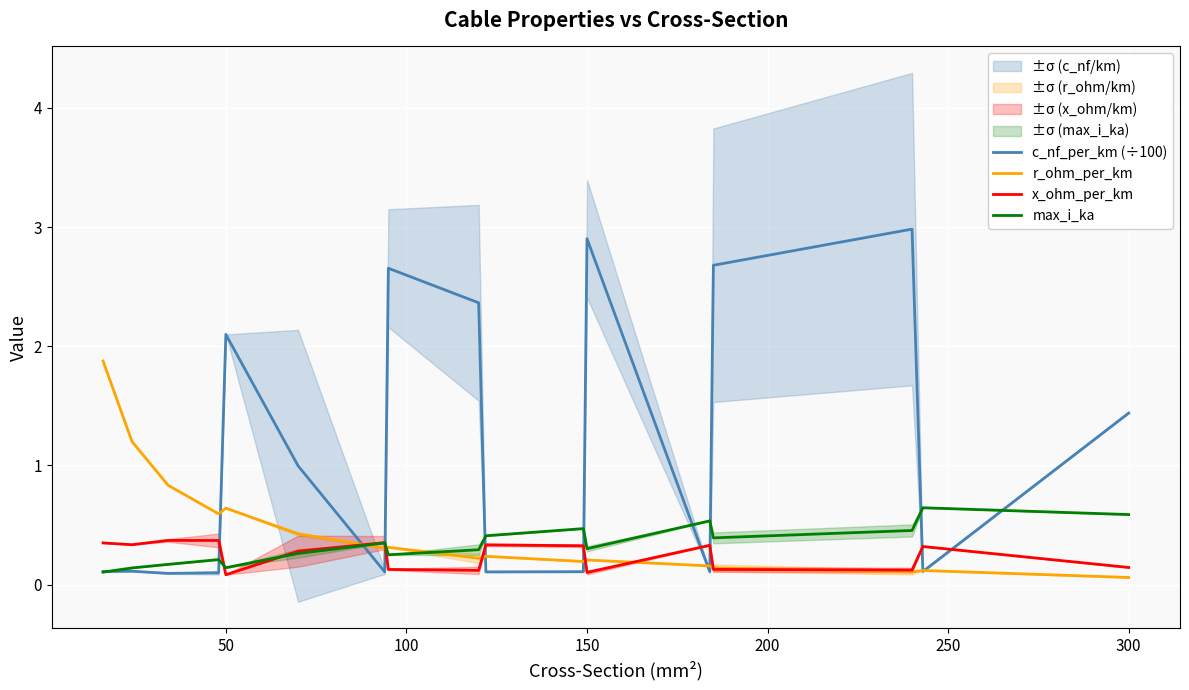

How many interior local valleys does the r_ohm_per_km series have?

5